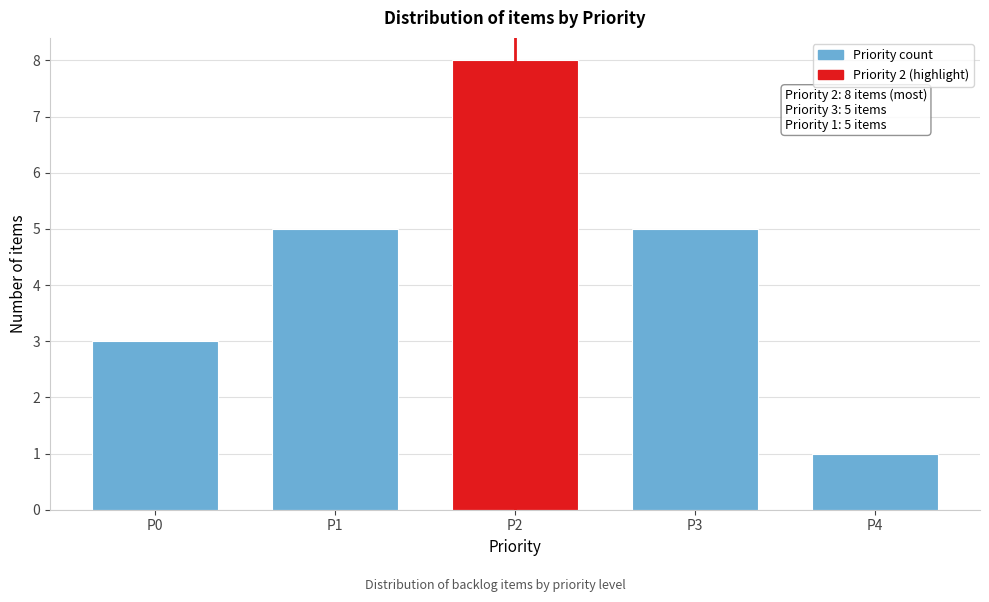

Reading left to right, list all the values displayed in this chart.

3	5	8	5	1